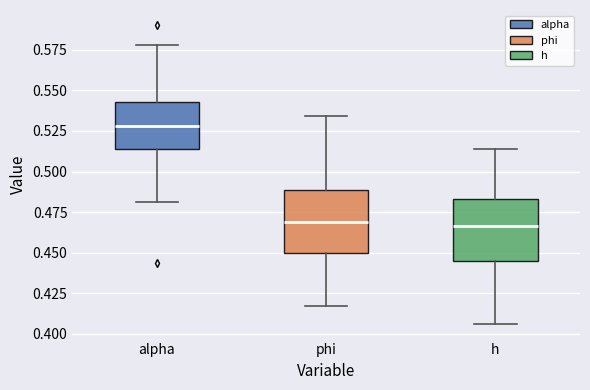

Reading left to right, transcribe this box plot: for each box, give where its median line is, the range the box spans, and where its two whiskers end, as read against the y-axis. The values are not printed on the chart, so give them approximately, as read against the axis.

alpha: median 0.530, box 0.515 to 0.545, whiskers 0.480 to 0.580
phi: median 0.470, box 0.450 to 0.490, whiskers 0.415 to 0.535
h: median 0.465, box 0.445 to 0.485, whiskers 0.405 to 0.515